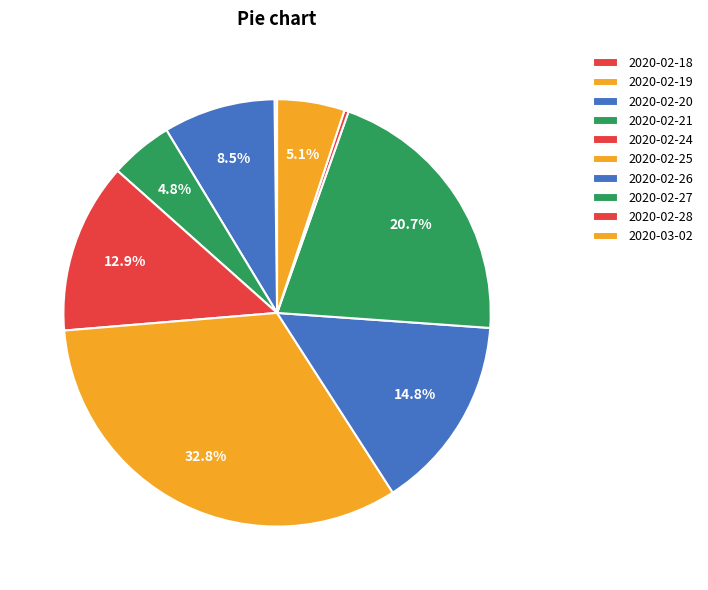

To the nearest percent, what portion does 2020-02-24 represent?

13%